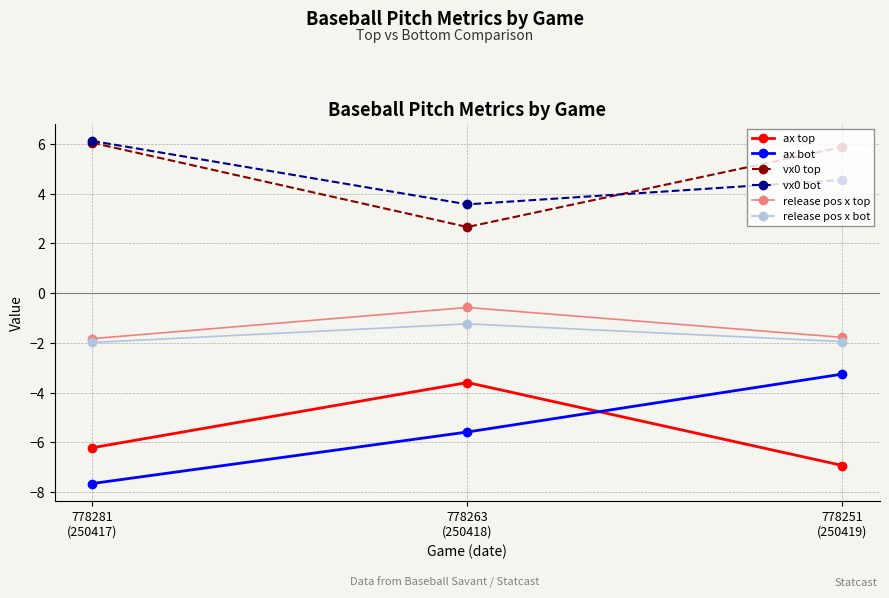

Between 778281
(250417) and 778251
(250419), which series saw the biggest shift?

ax bot